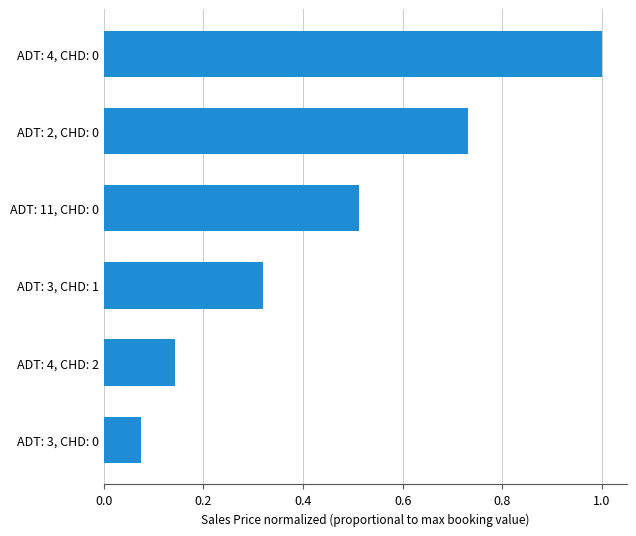

Which has a higher value, ADT: 4, CHD: 2 or ADT: 11, CHD: 0?

ADT: 11, CHD: 0